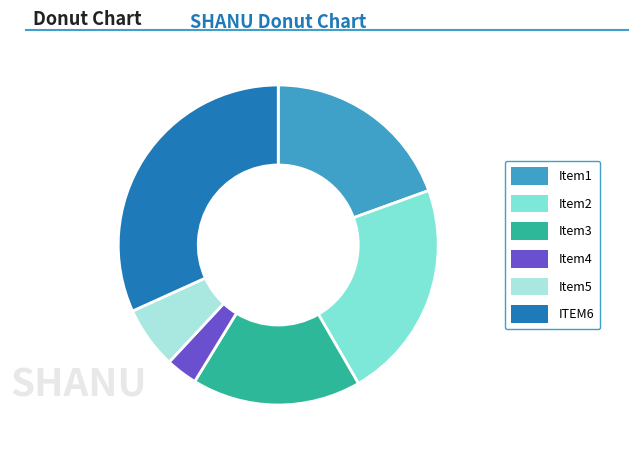

Does any single category account for the majority?

No